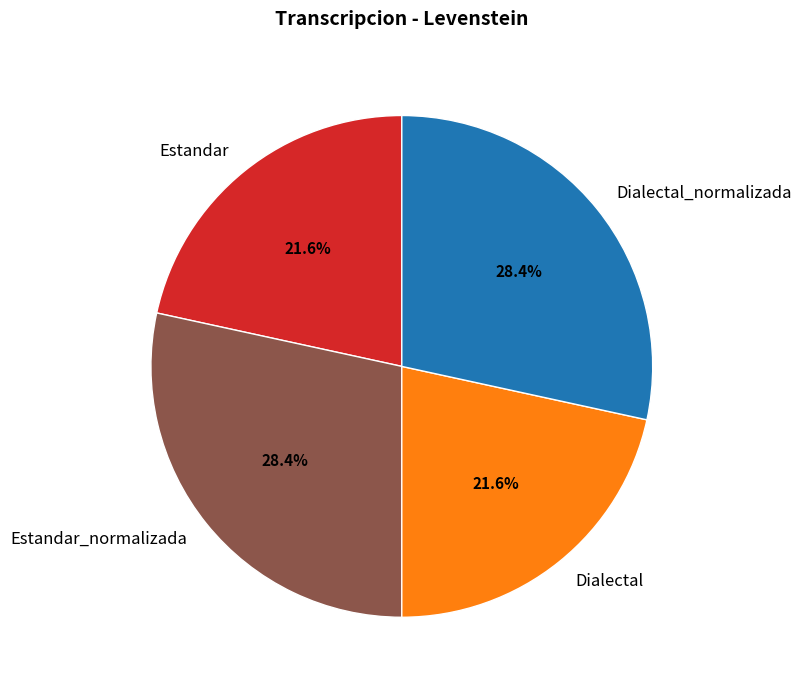

What percentage is the Estandar slice, to the nearest percent?

22%